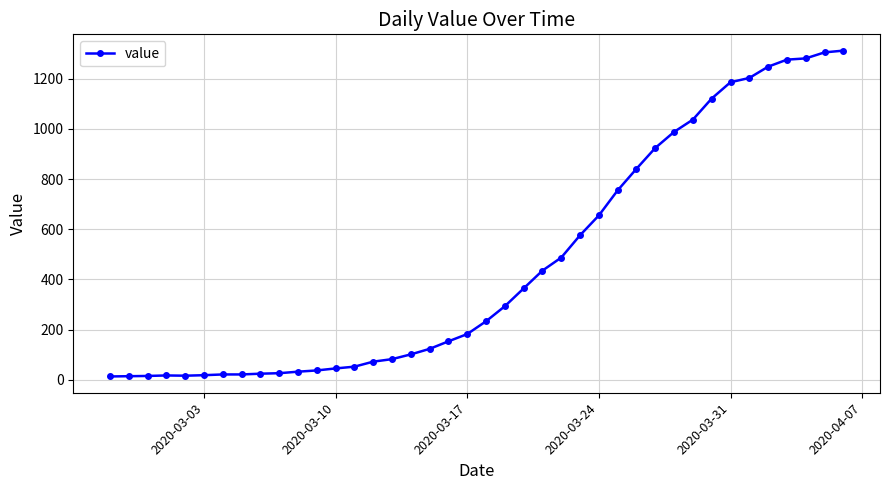

What is the greatest value displayed?

1312